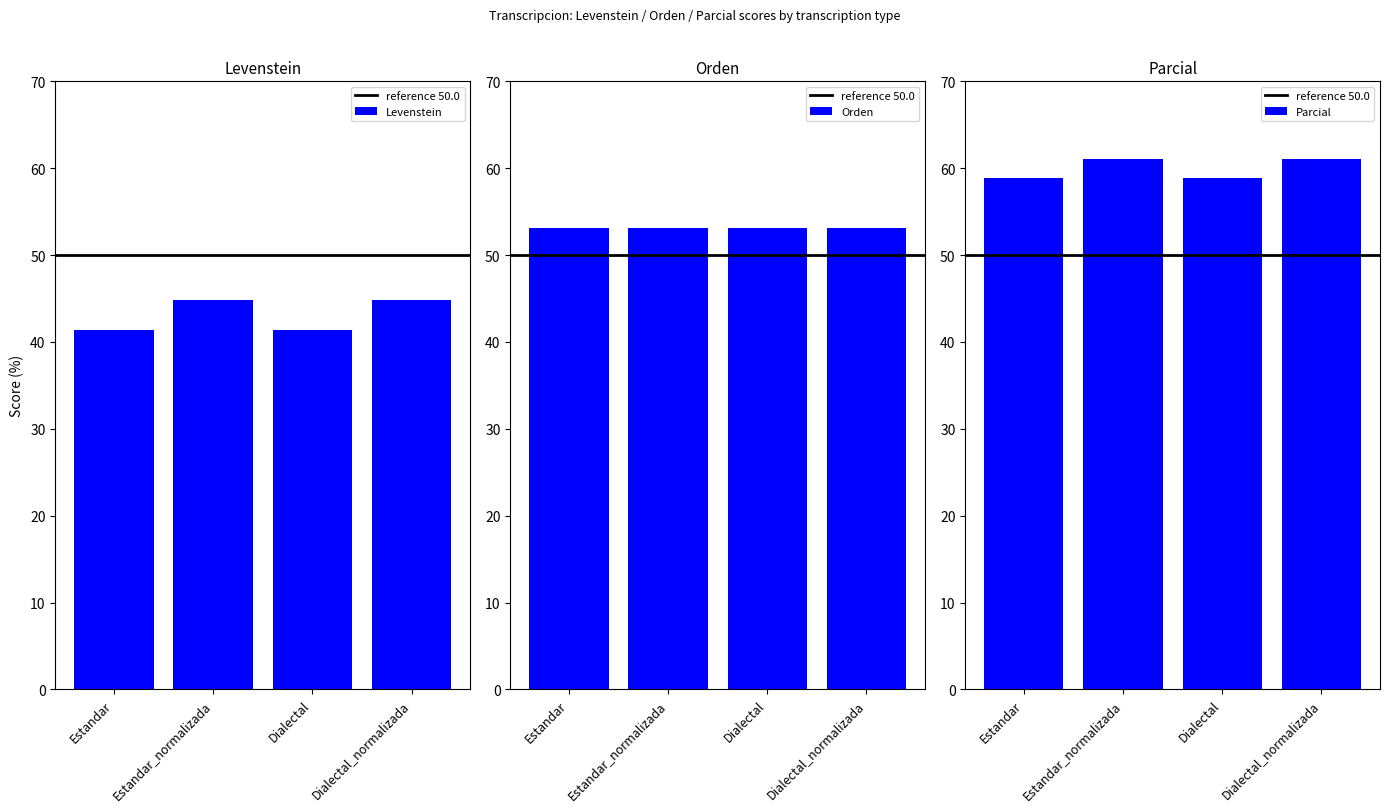

What position from the right is Estandar?

4